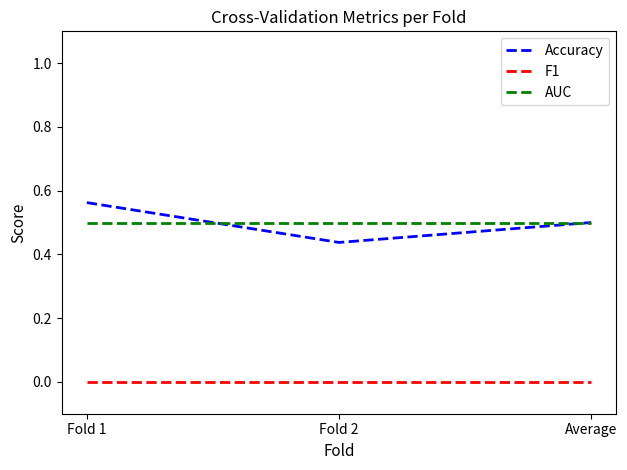

Is the value of Accuracy at Average greater than the value of F1 at Average?

Yes